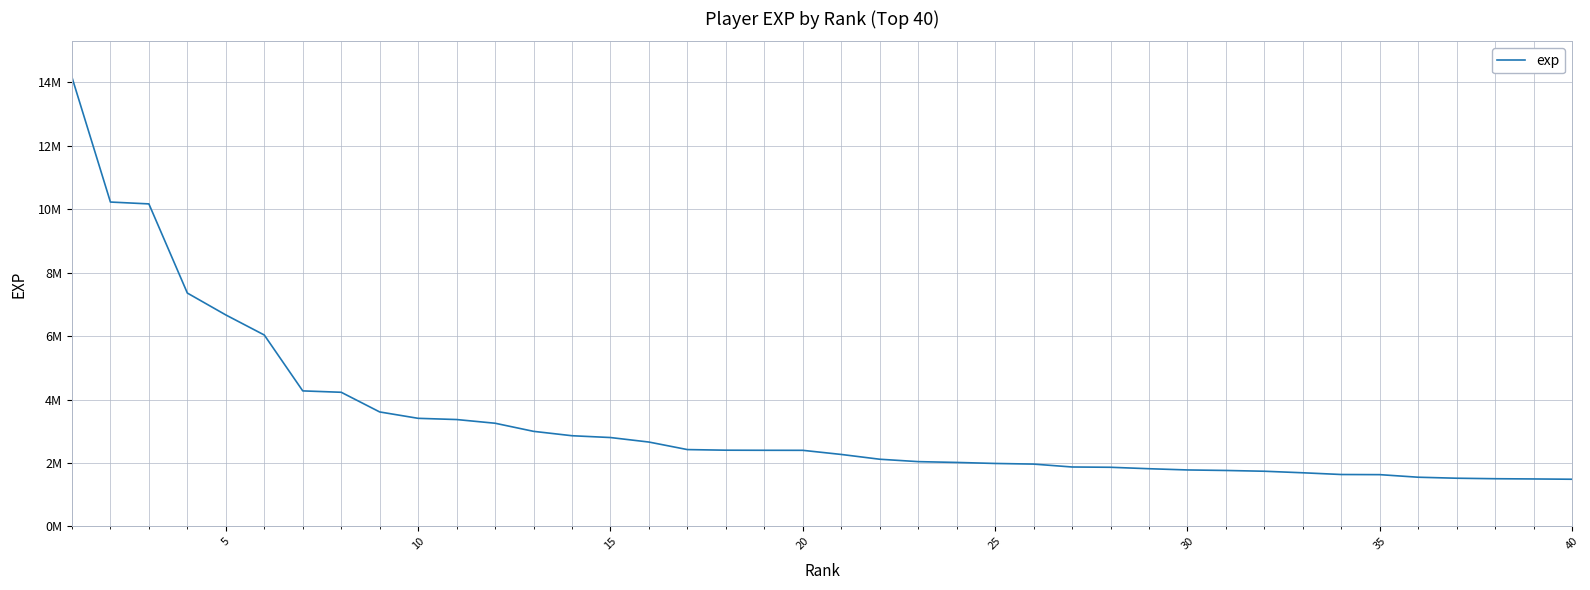

Does the chart display data point markers on the line(s)?

No